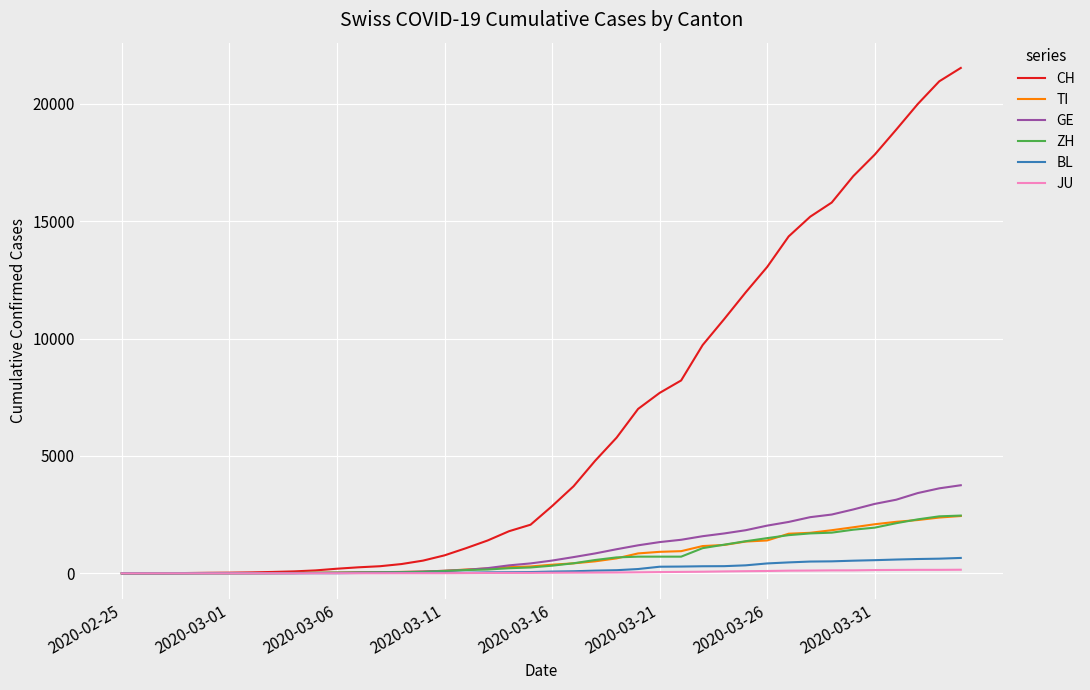

What is the highest value of the ZH series?

2461